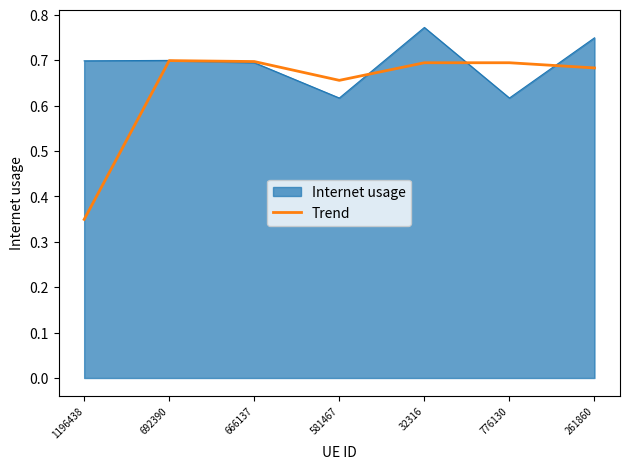

The Internet usage series shows 0.4 at 692390. True or false?

False